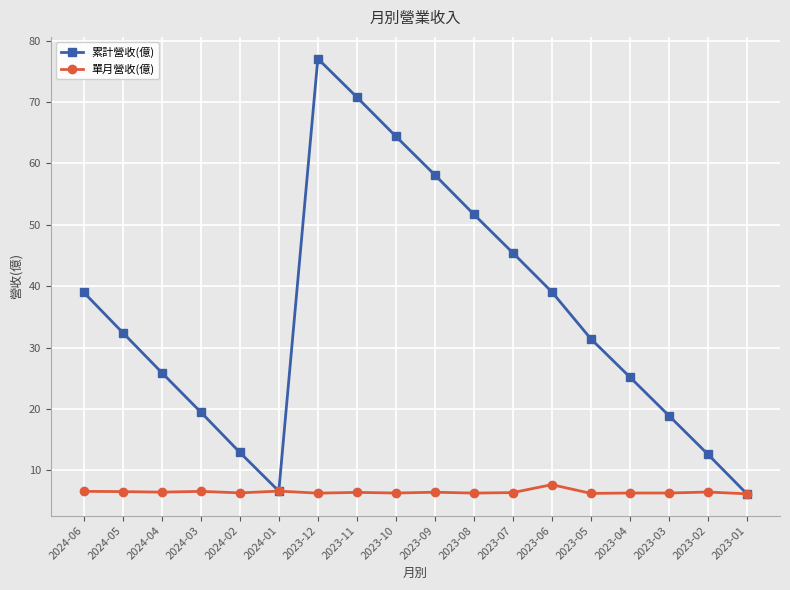

What is the difference between the 累計營收(億) values at 2024-04 and 2023-07?

19.5